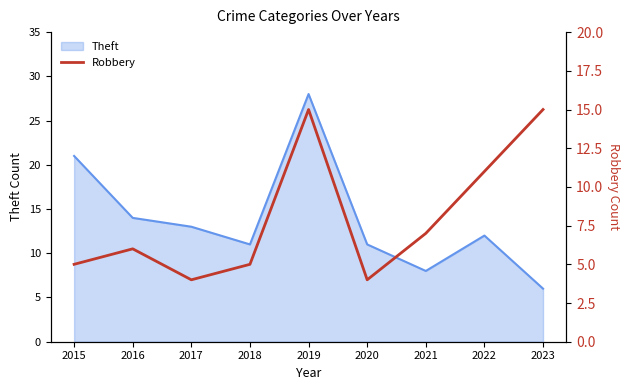

Is it true that the value at 2016 is 9?

False